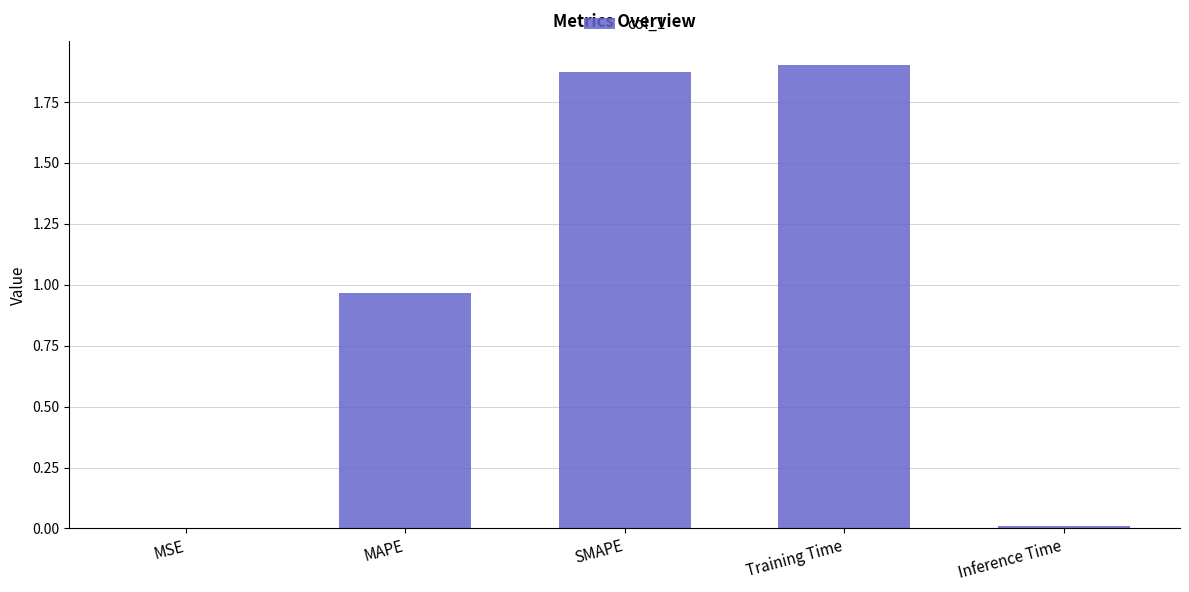

What is the change in value from MAPE to Training Time?

+0.9